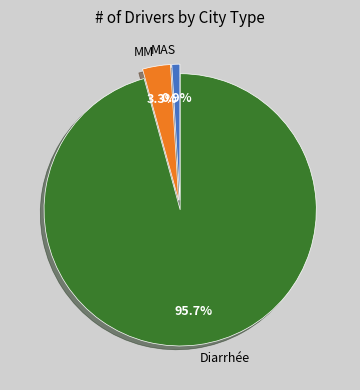

Is it true that MM is 3% of the pie?

True